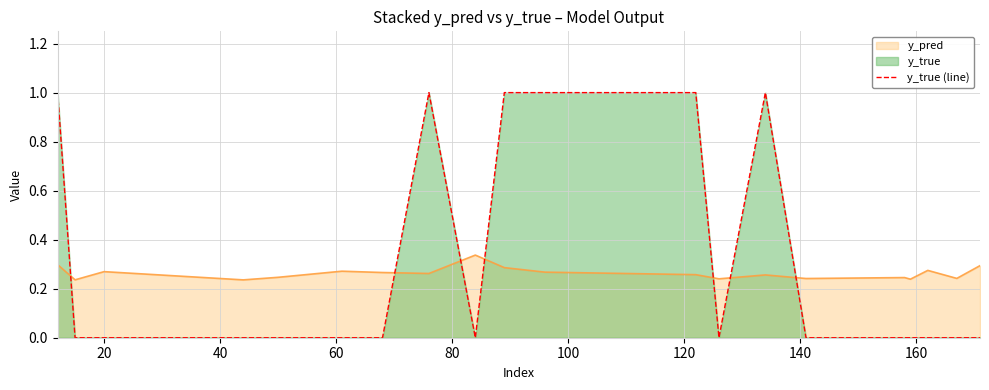

What is the difference between the maximum and minimum values in the y_true (line) series?

1.0